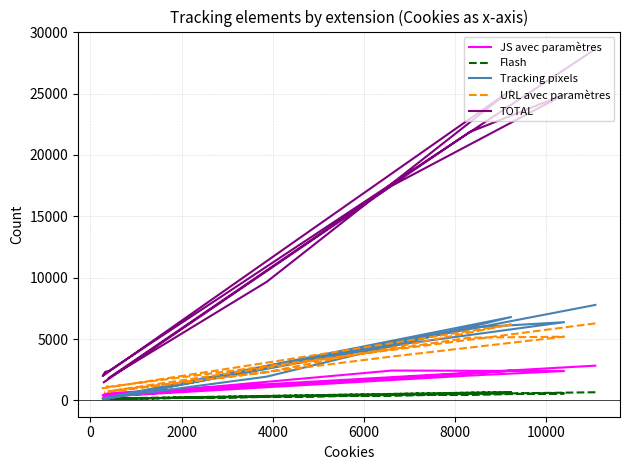

In Flash, how many points are higher than both neighbors (excluding endpoints)?

2